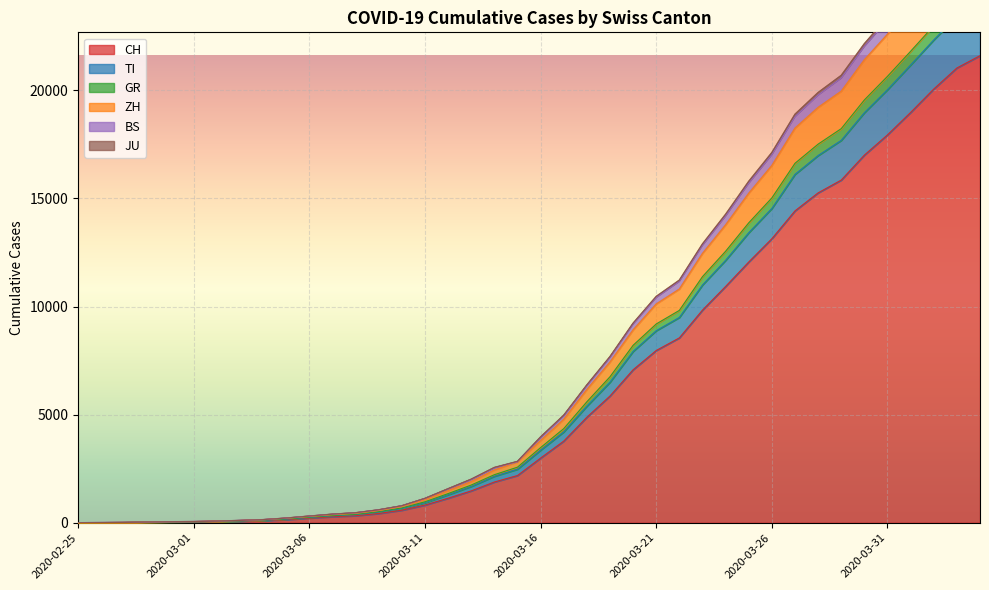

True or false: ZH and JU cross at least once.

False